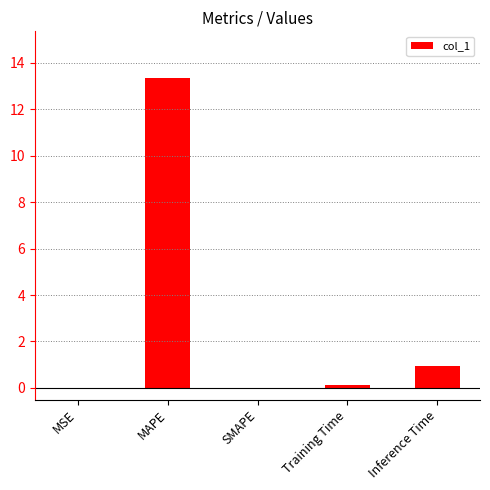

What is the difference between the values at MAPE and Inference Time?

12.4